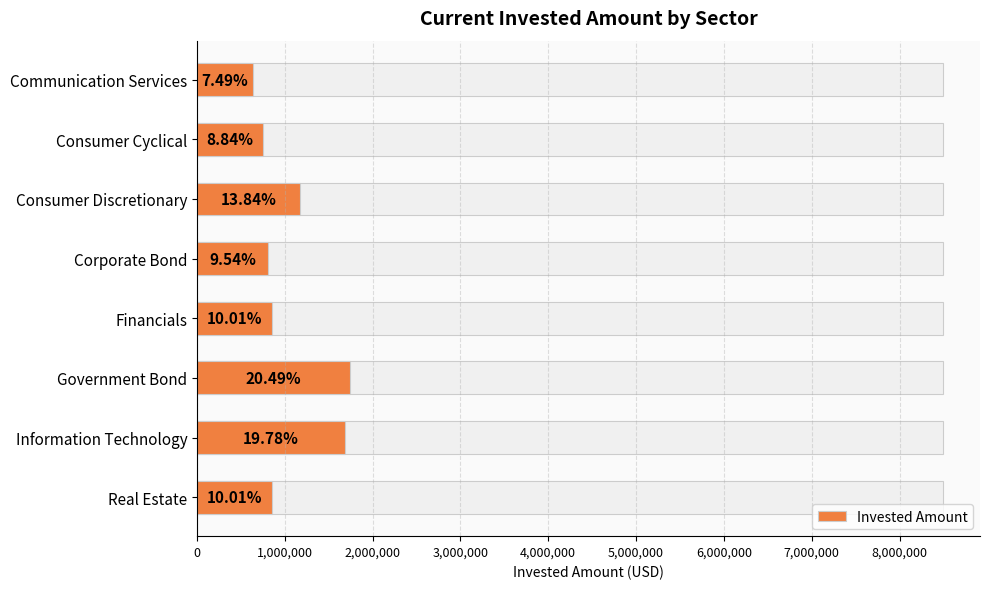

What is the value of the 2nd bar from the left?

751000